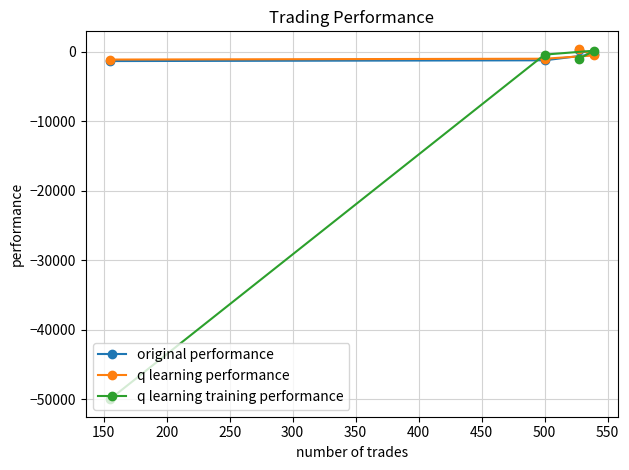

What is the minimum value for original performance?

-1319.7